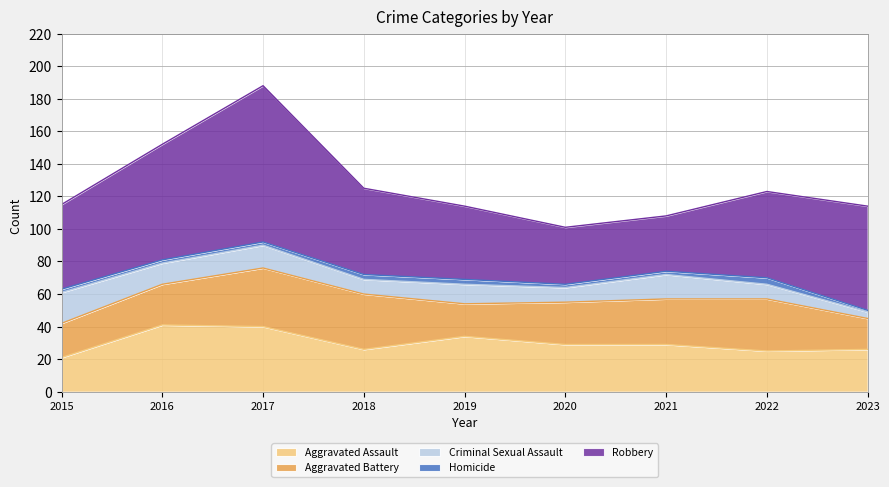

What is the maximum value for Criminal Sexual Assault?

19